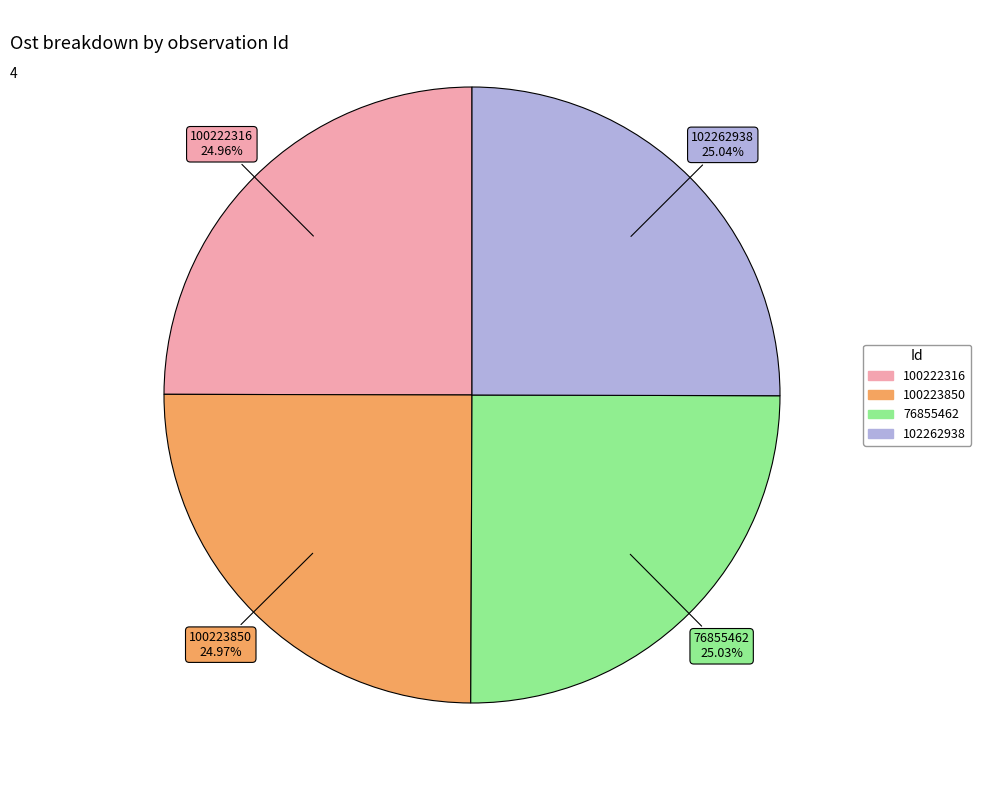

How many segments does this pie chart have?

4